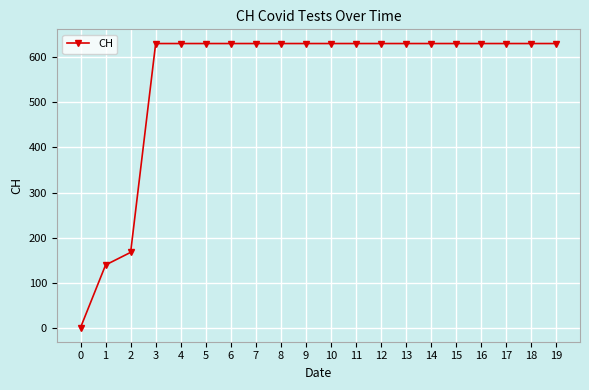

What is the change in value from 2 to 12?

+464